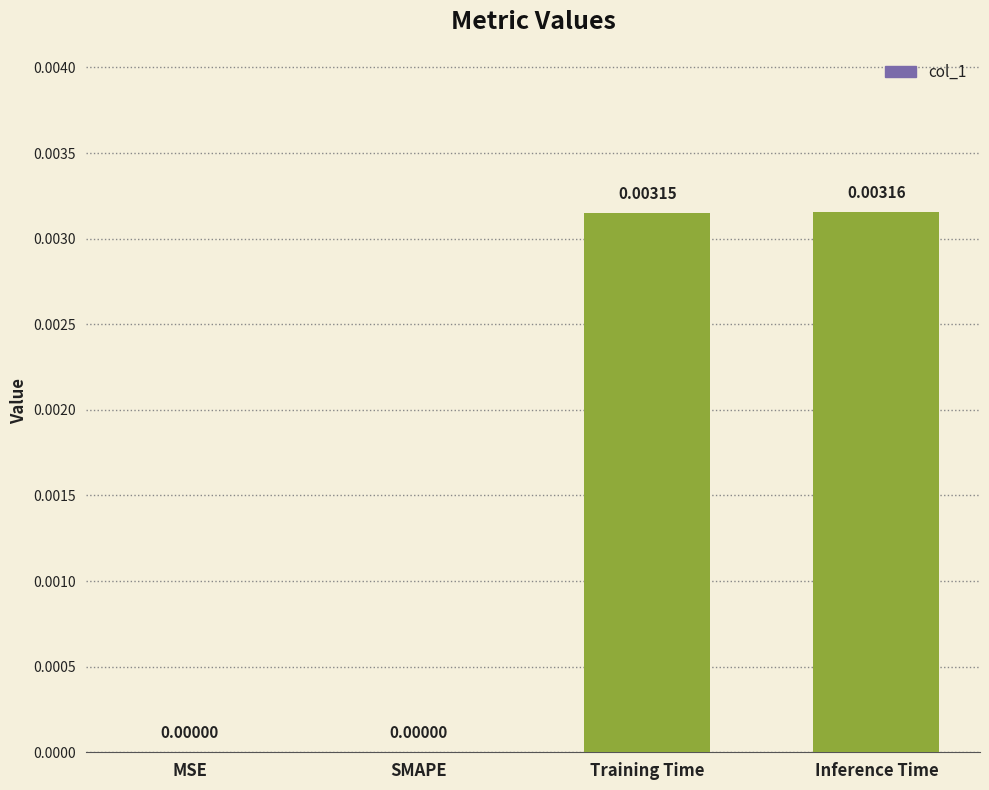

How many series are shown in this chart?

1